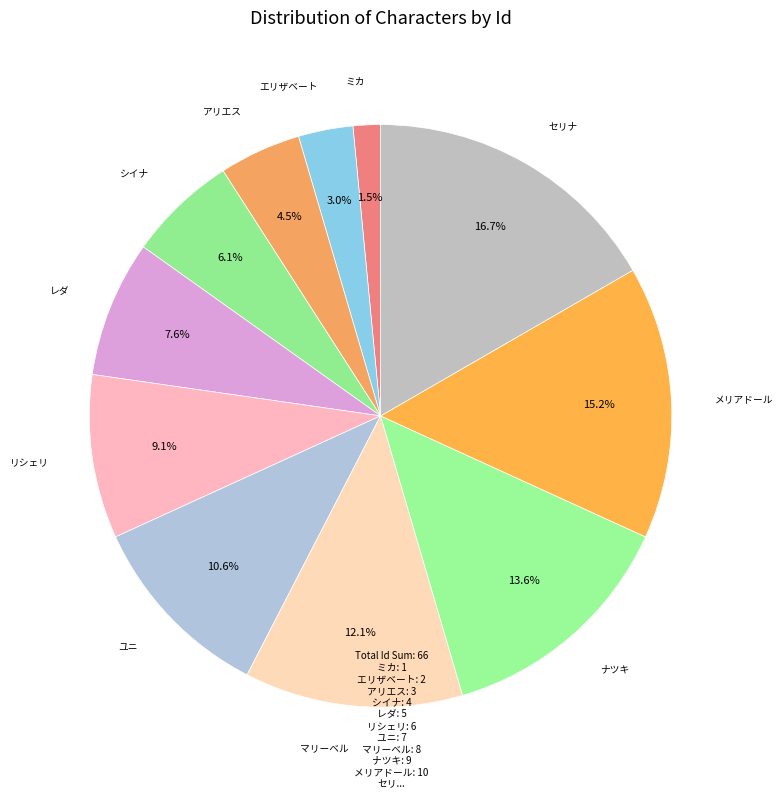

To the nearest percent, what is the average slice percentage?

9%